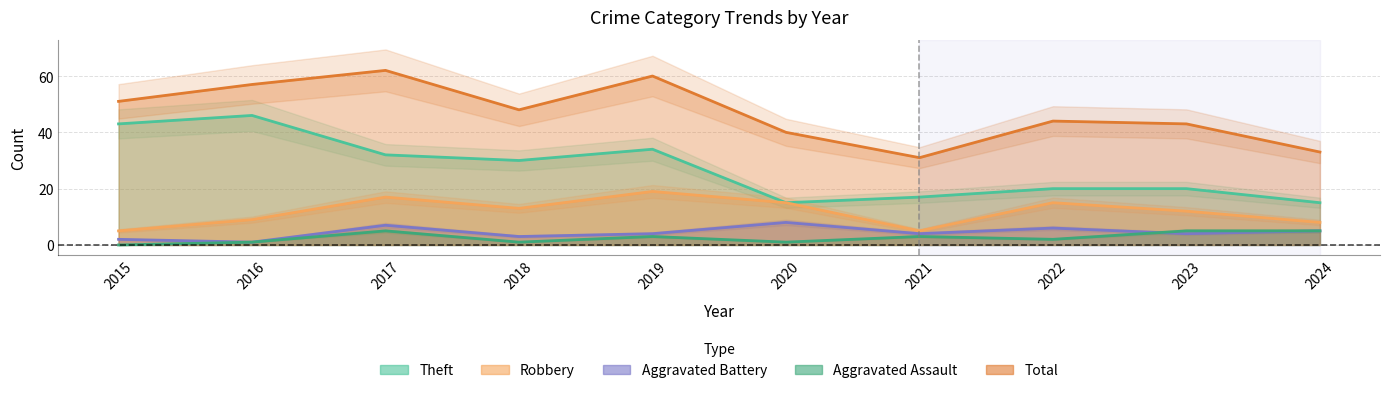

True or false: Robbery and Aggravated Battery intersect in this chart.

False